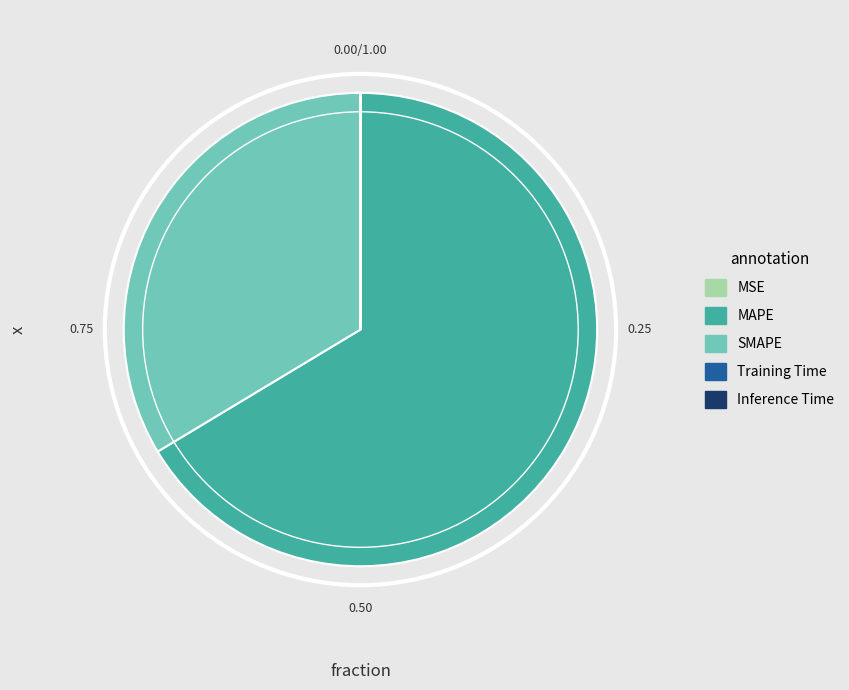

Do SMAPE and MAPE together represent more than half of the pie?

Yes